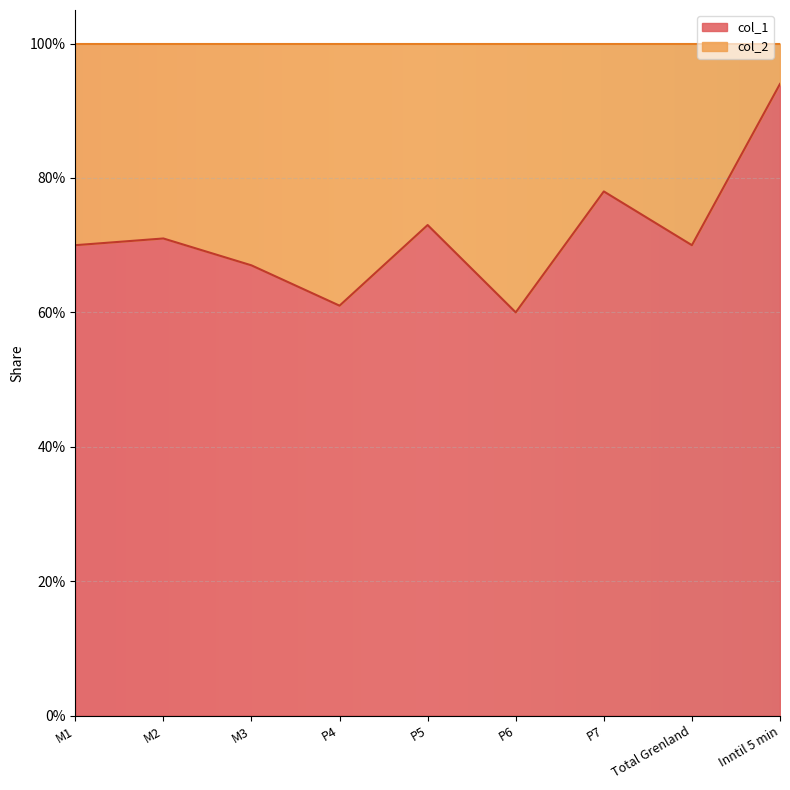

What is the smallest value displayed?

0.6